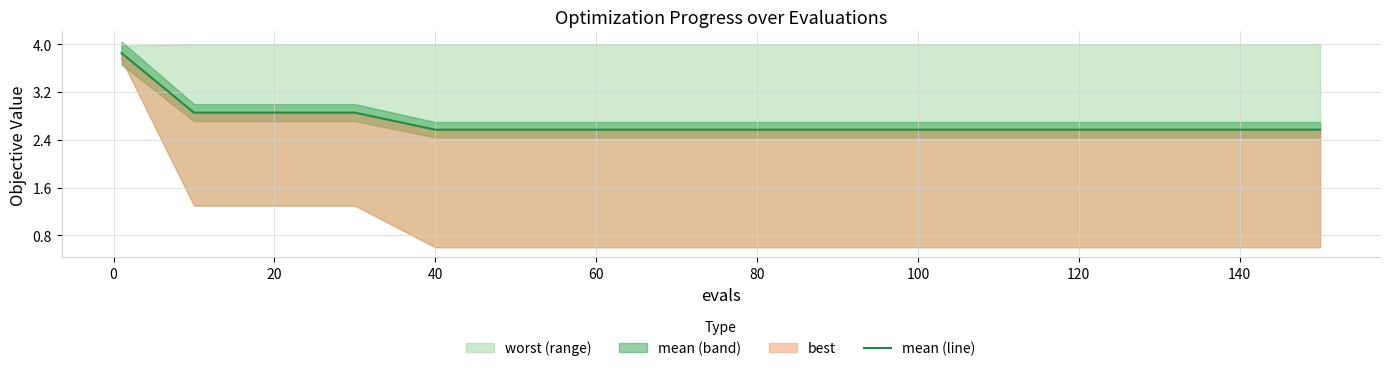

How many lines are shown in the chart?

1